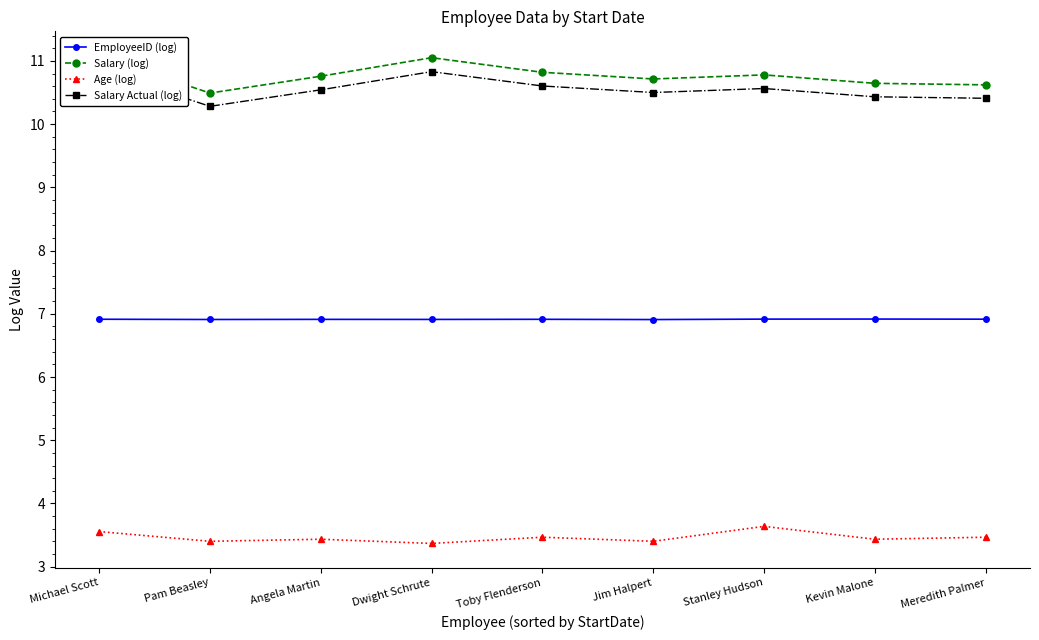

What is the value of the EmployeeID (log) point at the 7th from the left?

6.9